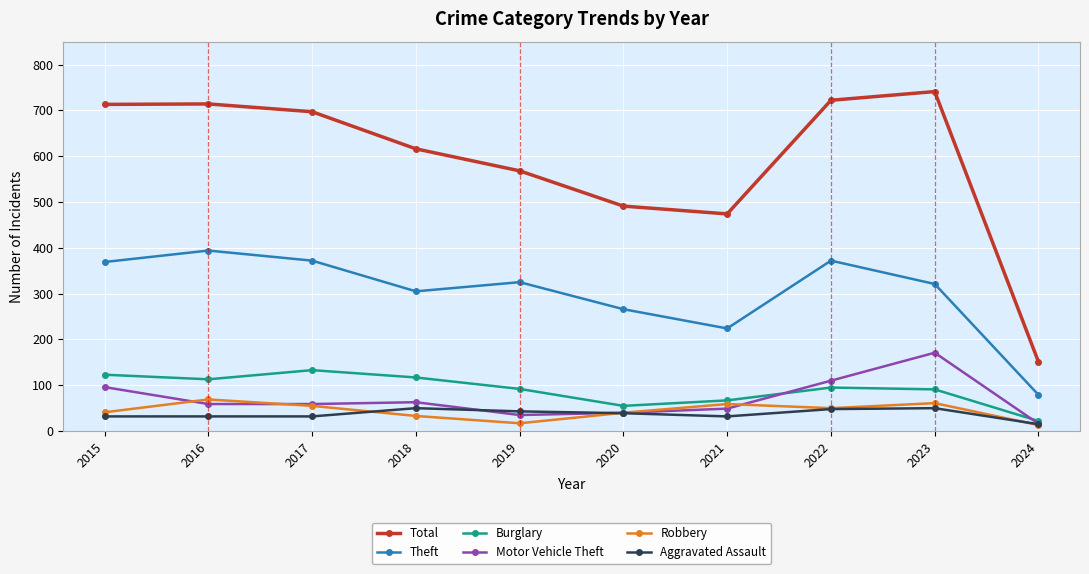

How many categories are shown in the chart?

10